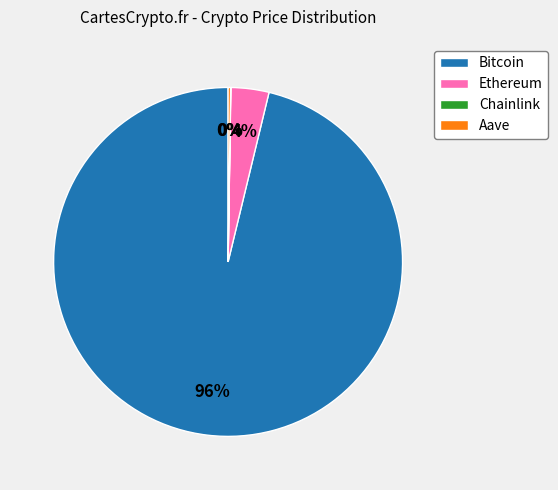

What percentage is the Bitcoin slice, to the nearest percent?

96%